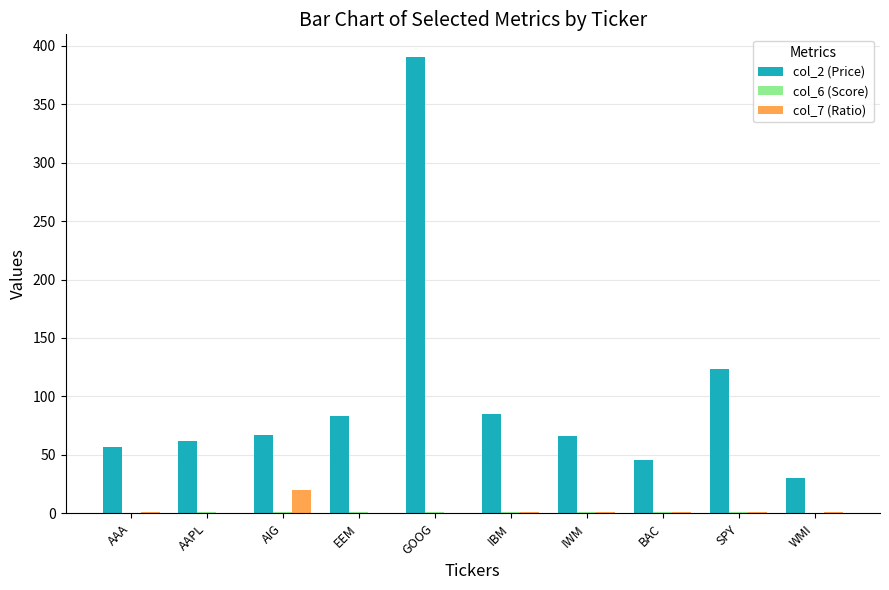

True or false: col_2 (Price) has a value of 123.7 at SPY.

True